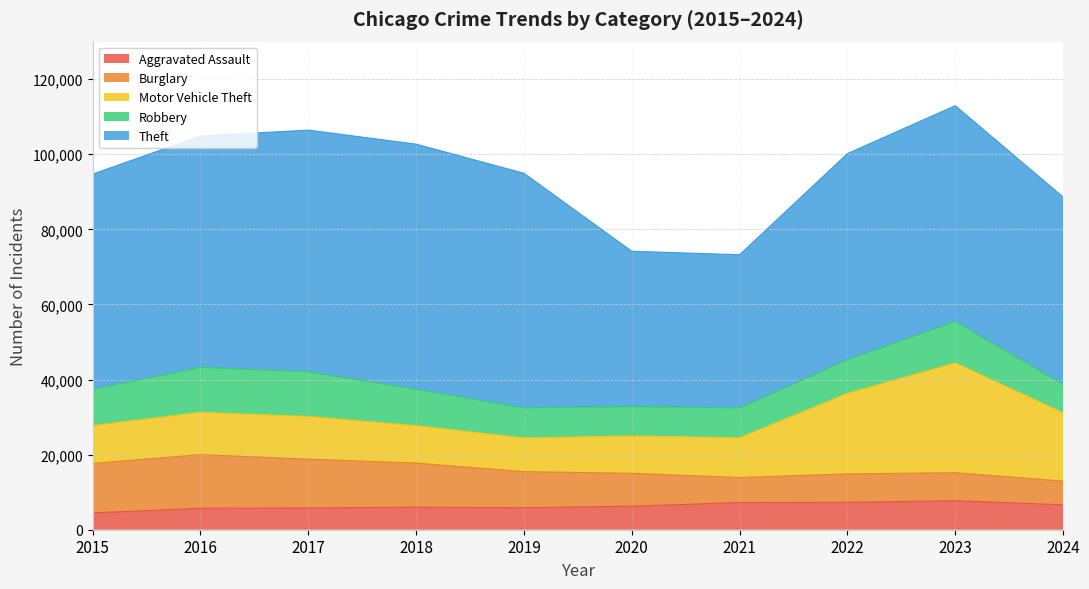

Is the value of Aggravated Assault at 2022 greater than the value of Theft at 2018?

No